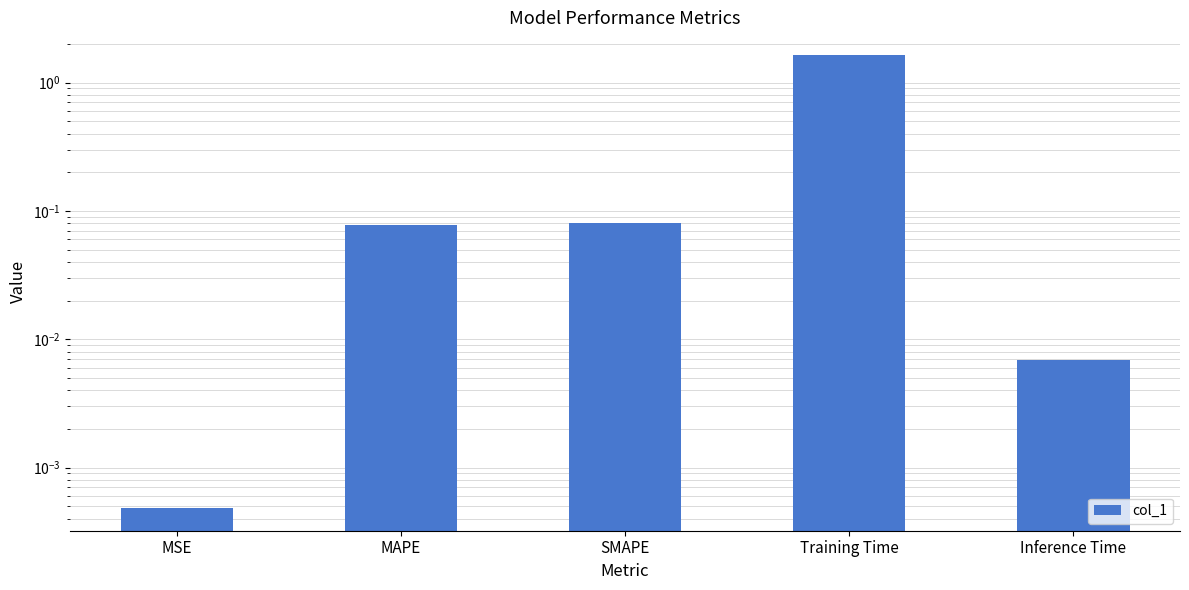

What is the difference between the maximum and minimum values?

1.6